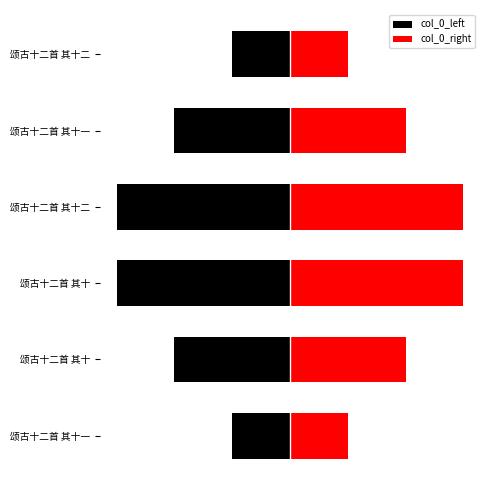

What is the difference between the maximum and minimum values in the col_0_right series?

0.3